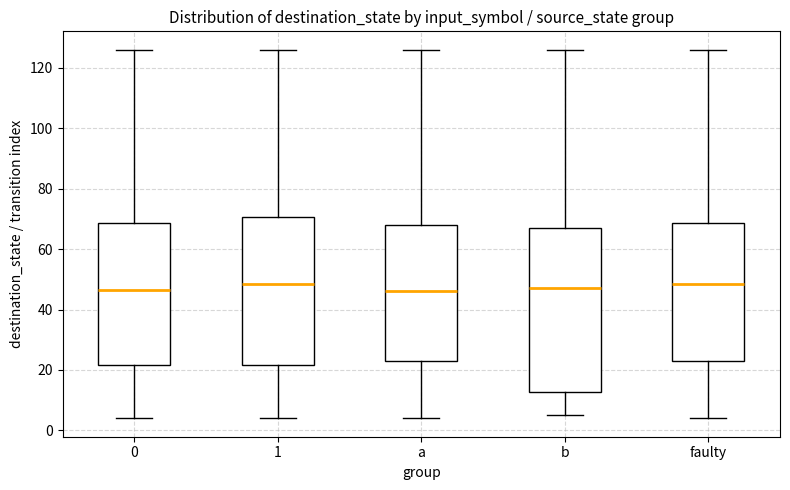

Where does the upper whisker of the box for b end on the y-axis? The values are not printed on the chart, so give them approximately, as read against the axis.

126